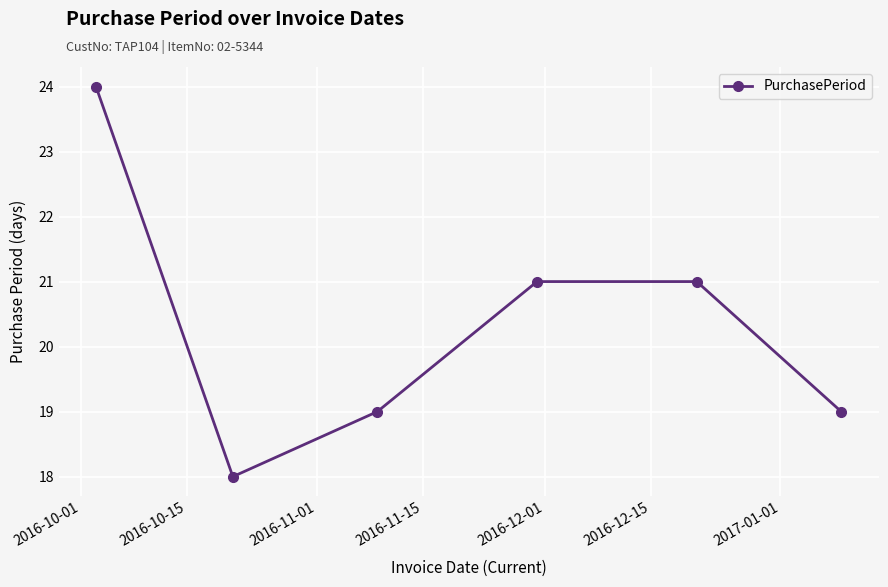

What is the value of the 3rd point from the left?

19